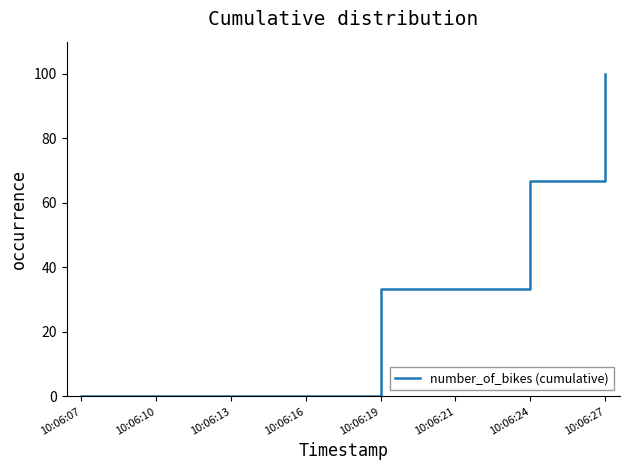

Is it true that the value at 10:06:21 is 33.3?

True